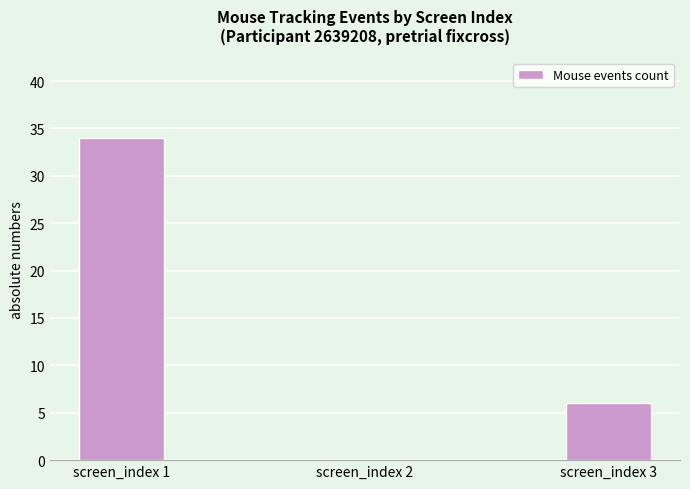

How many positive values are there?

2